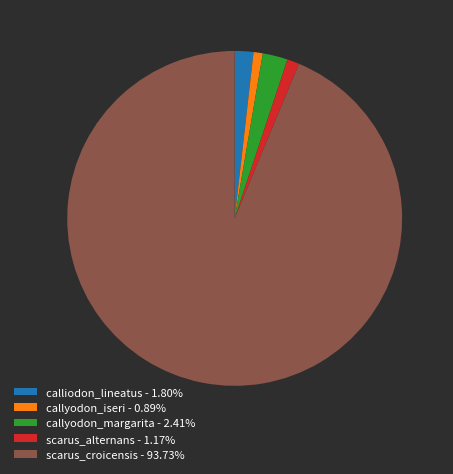

How many segments does this pie chart have?

5